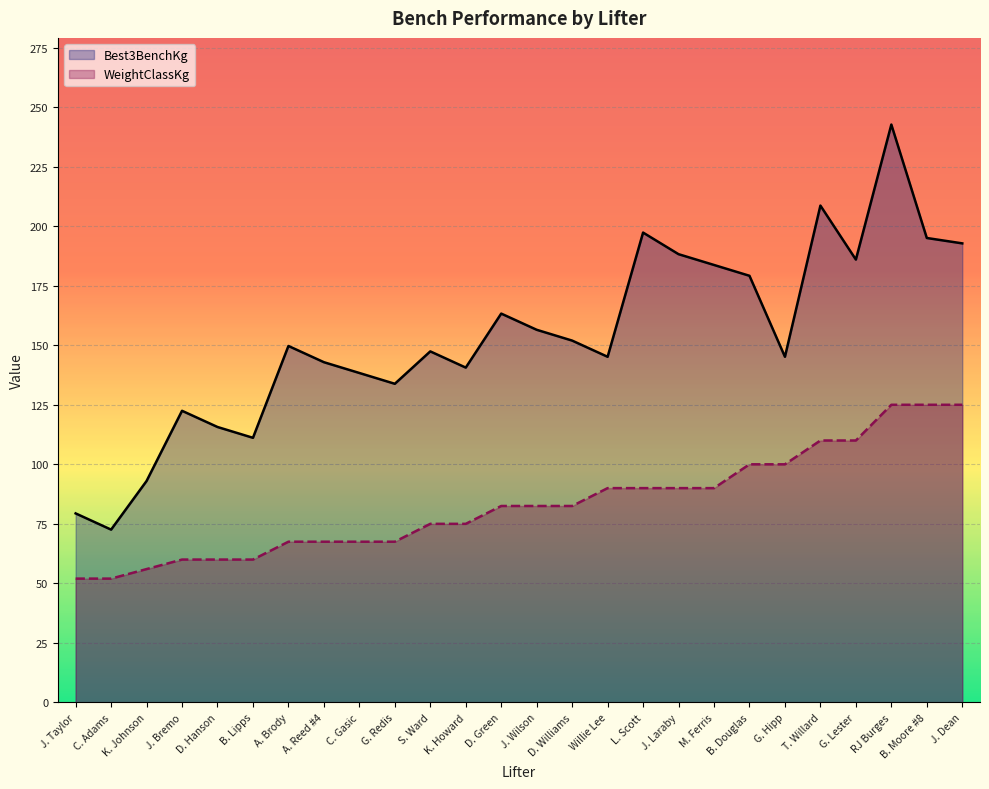

What is the smallest value displayed?

52.0